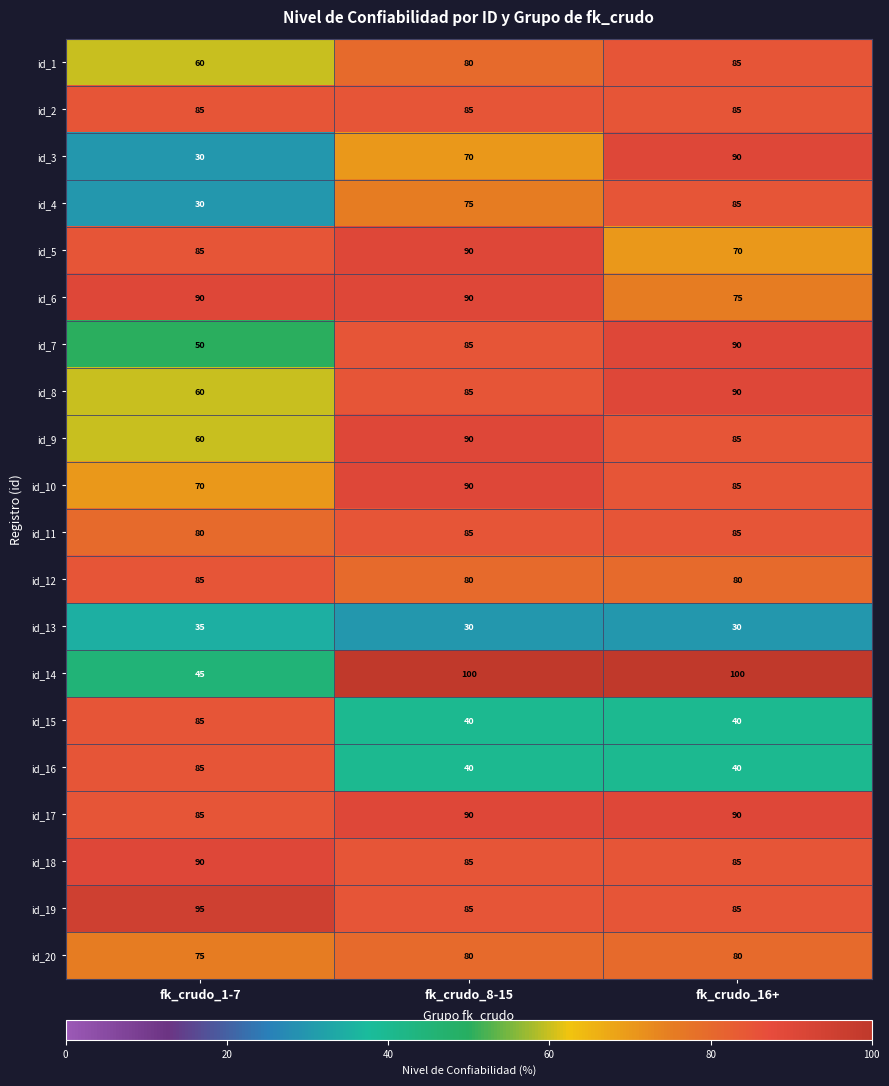

What is the difference between the highest and lowest values at fk_crudo_8-15?

70